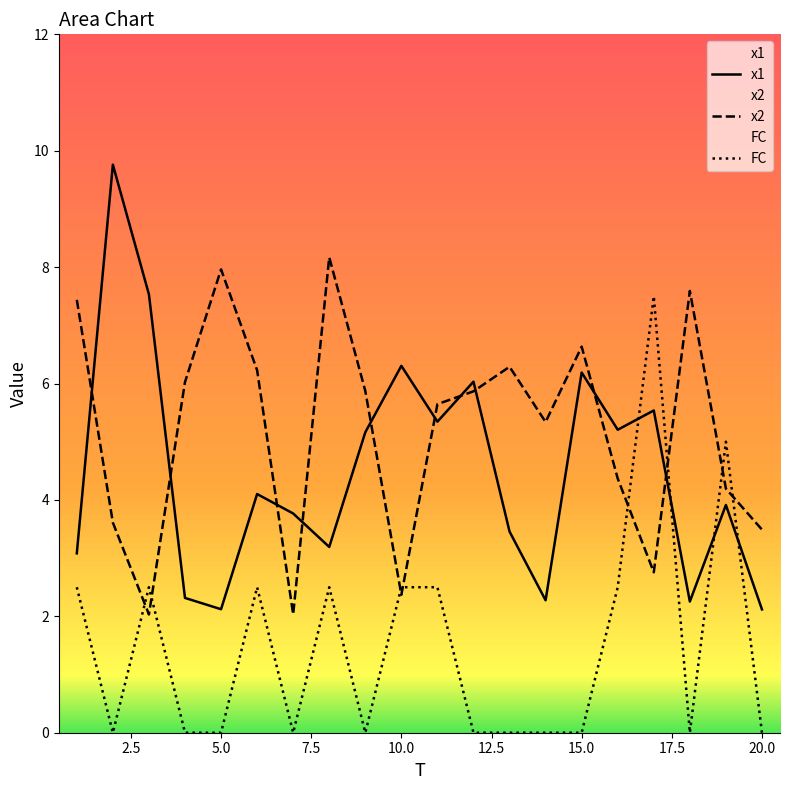

True or false: x2 has a value of 5.6 at 11.

True